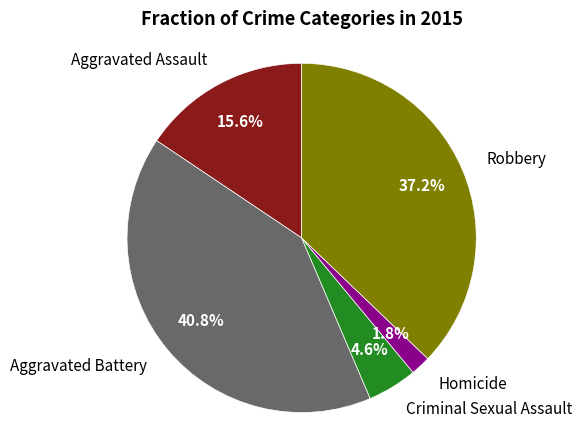

Does any single category account for the majority?

No